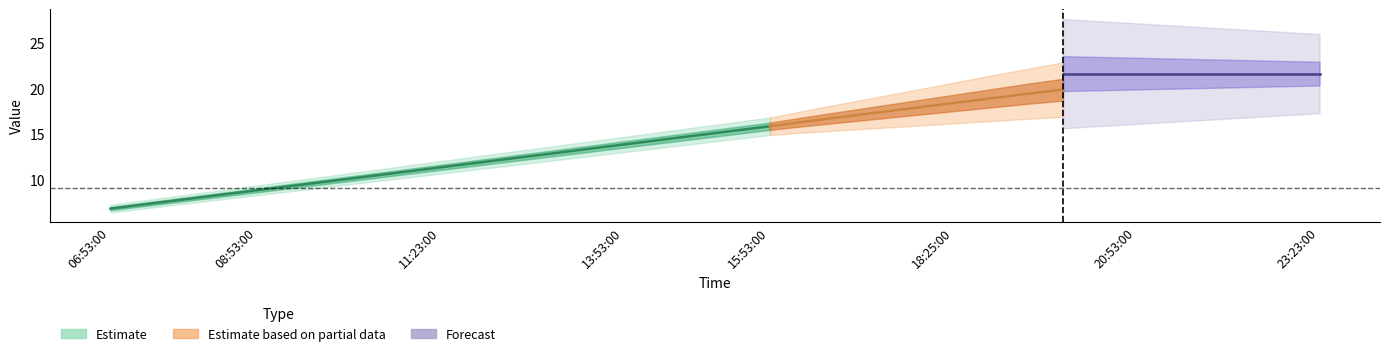

Is it true that the value at 08:53:00 is 2.0?

False